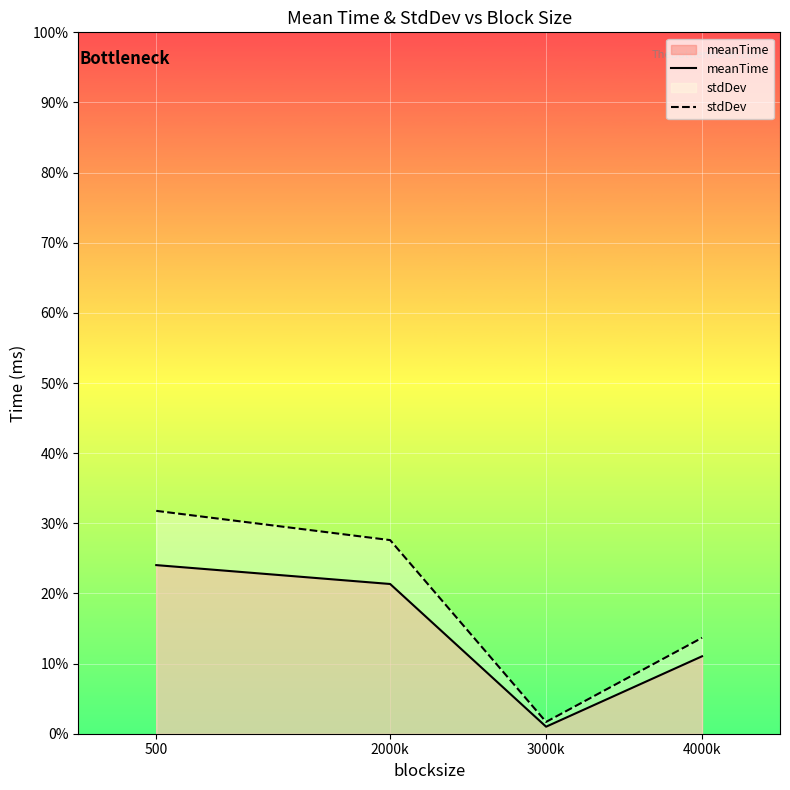

In meanTime, how many points are lower than both neighbors (excluding endpoints)?

1